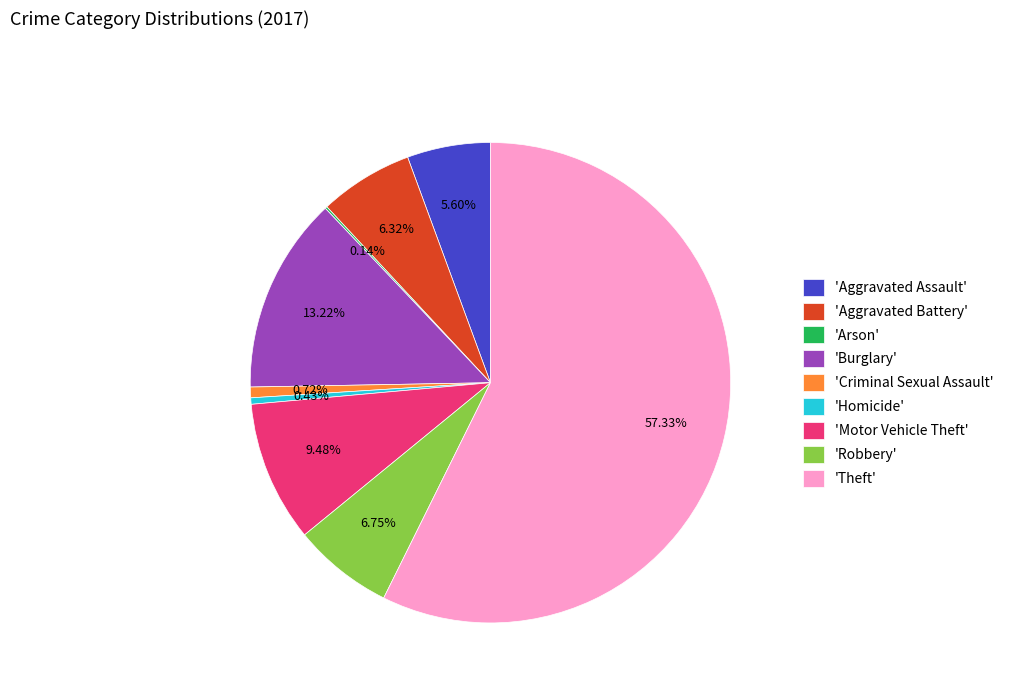

What is the majority slice?

'Theft'